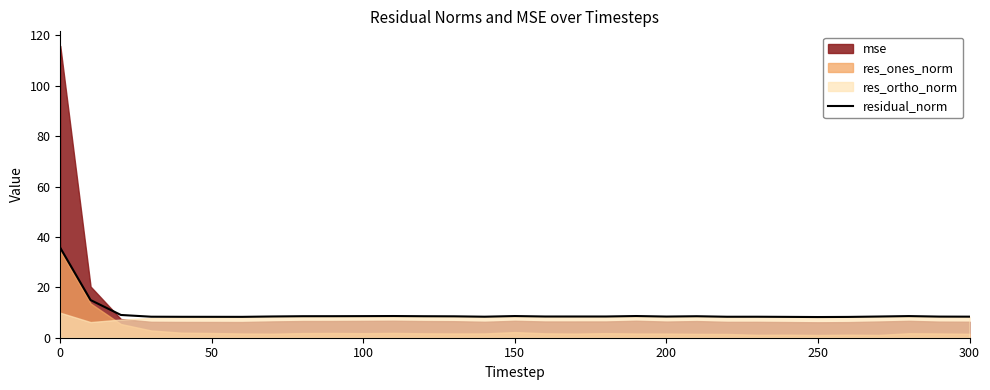

What is the average value?

9.5